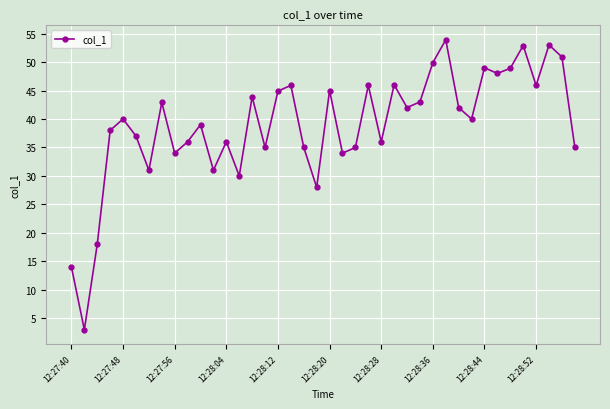

How many series are shown in this chart?

1